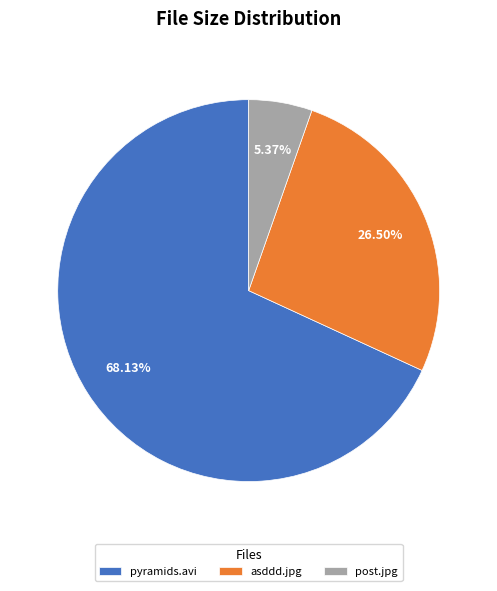

Is there any slice that represents more than half of the pie?

Yes